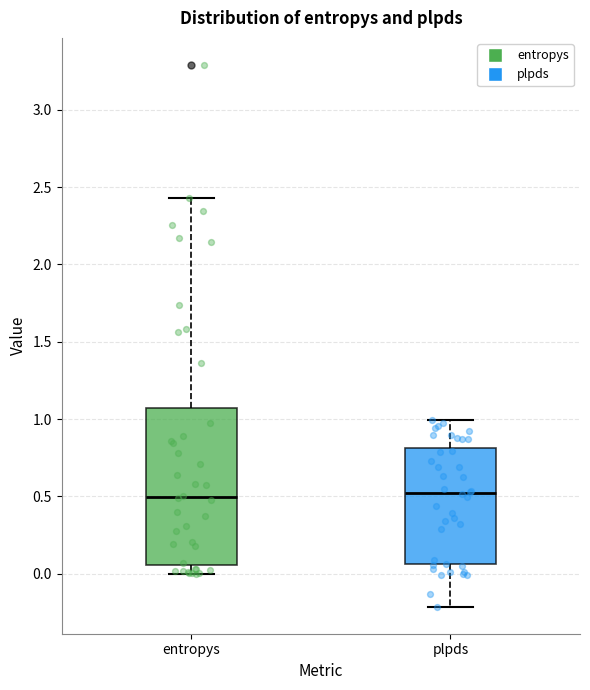

Comparing the boxes themselves (not the whiskers), which one is the tallest?

entropys